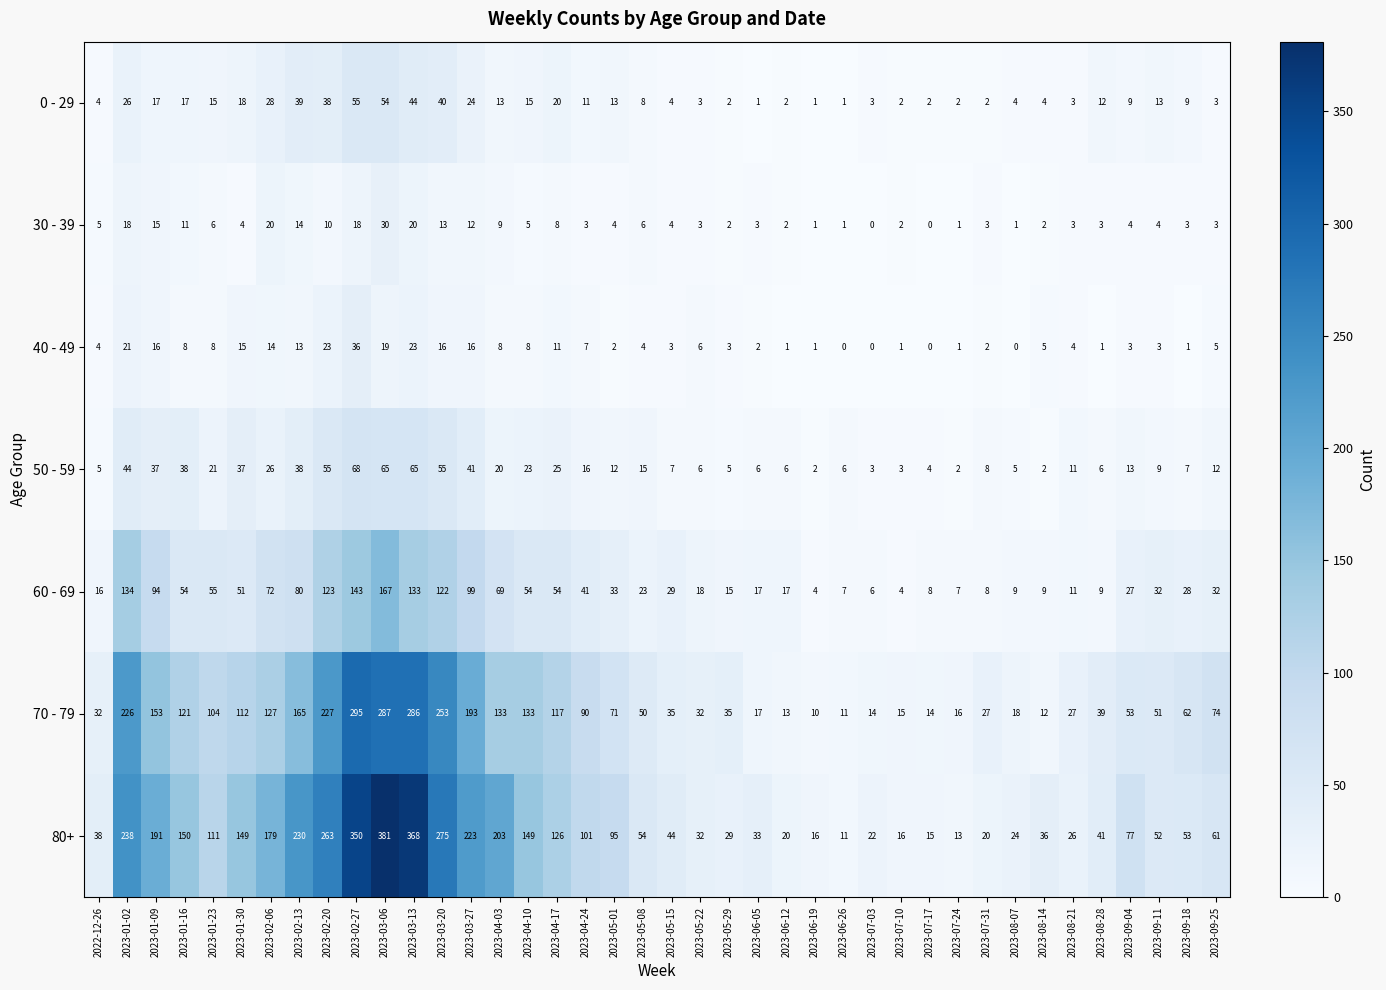

Where is 70 - 79 nearest to the value 152?

2023-01-09